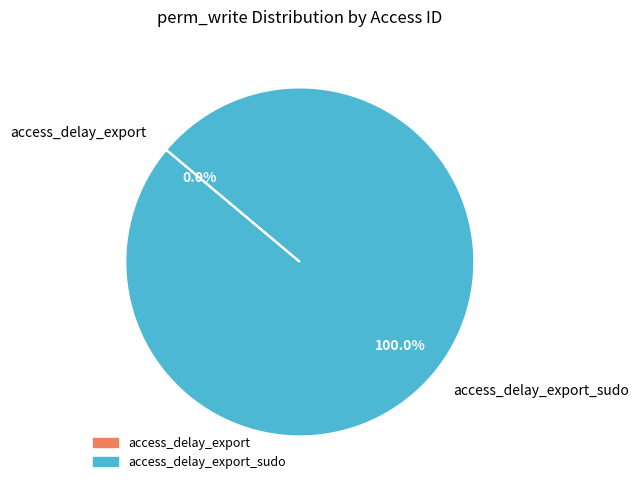

Is it true that access_delay_export_sudo is 99% of the pie?

False